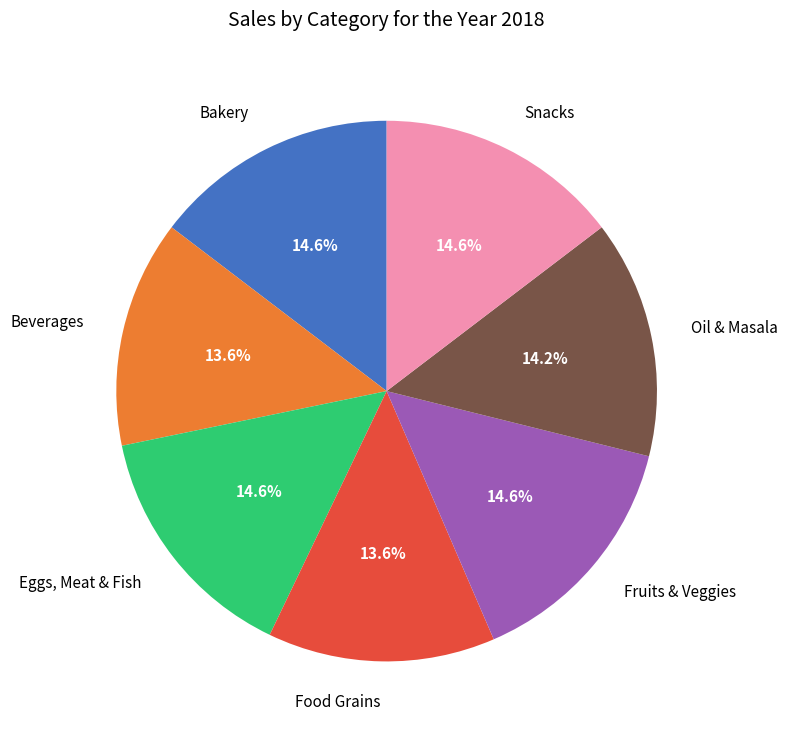

How many slices are in this pie chart?

7